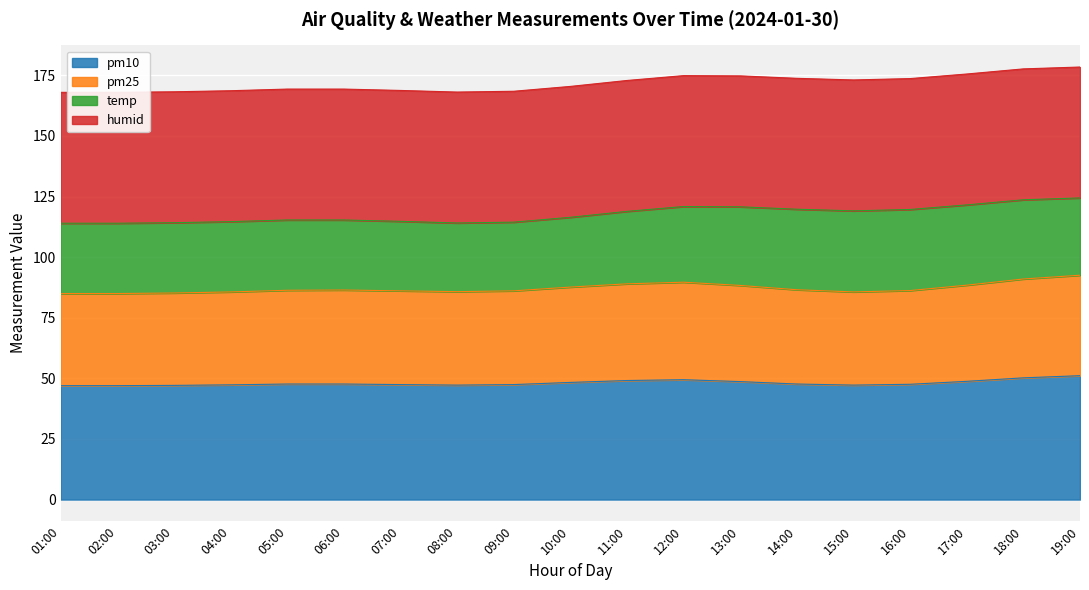

Is it true that pm10 equals 29.2 at 14:00?

False